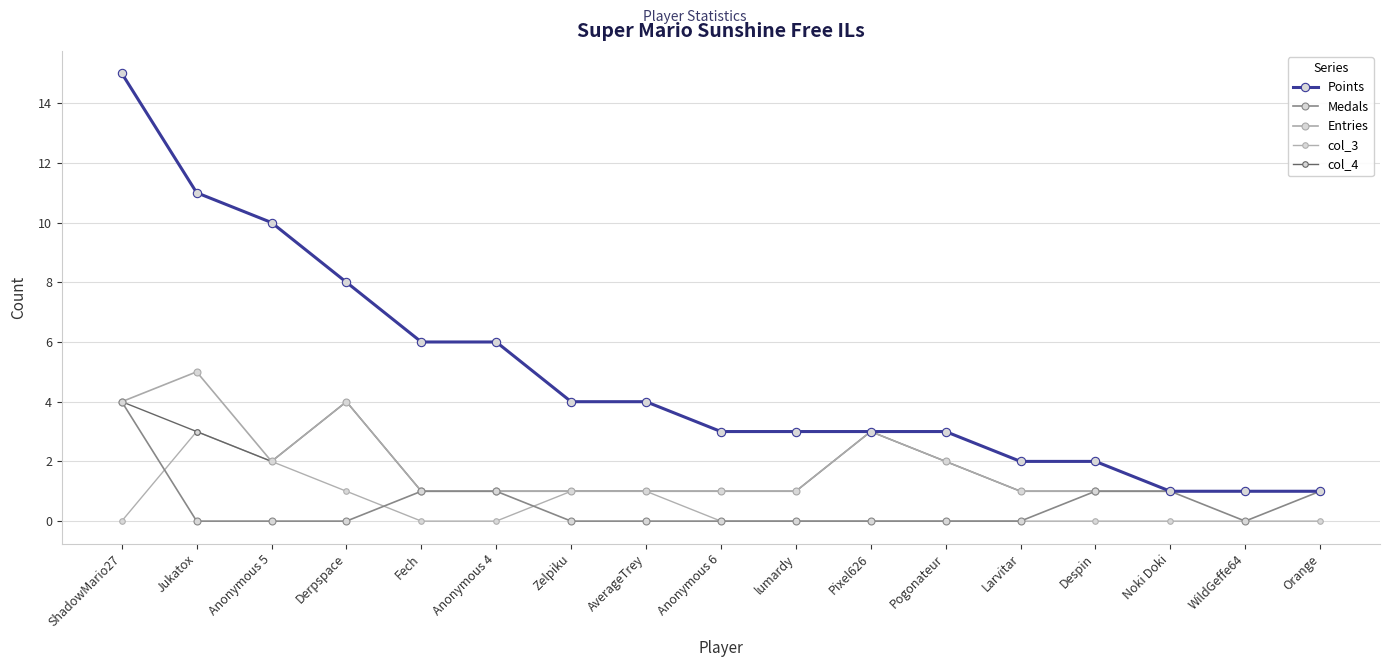

What is the label of the 4th point from the right?

Despin